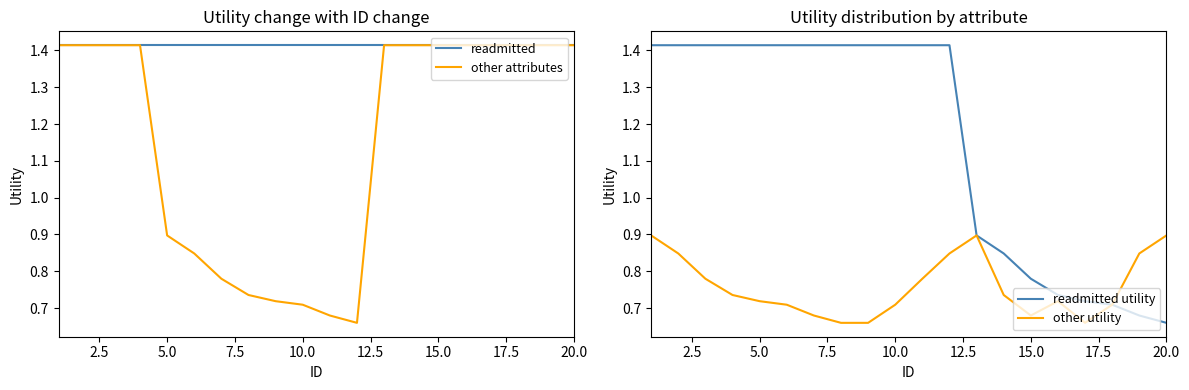

True or false: readmitted has a value of 2.0 at 5.0.

False